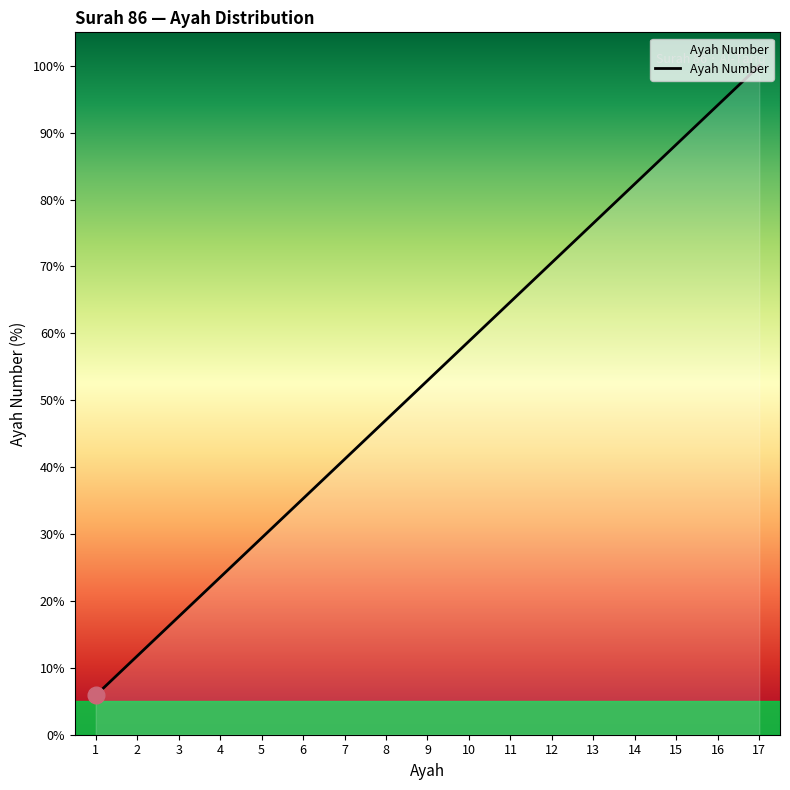

What is the value of the 13th point from the left?

76.5